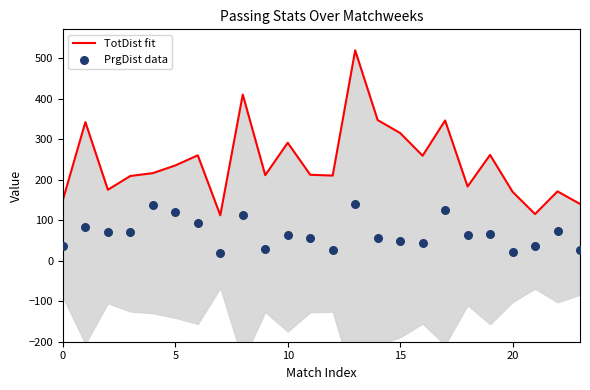

Is the value of PrgDist data at 11 greater than the value of TotDist fit at 22?

No